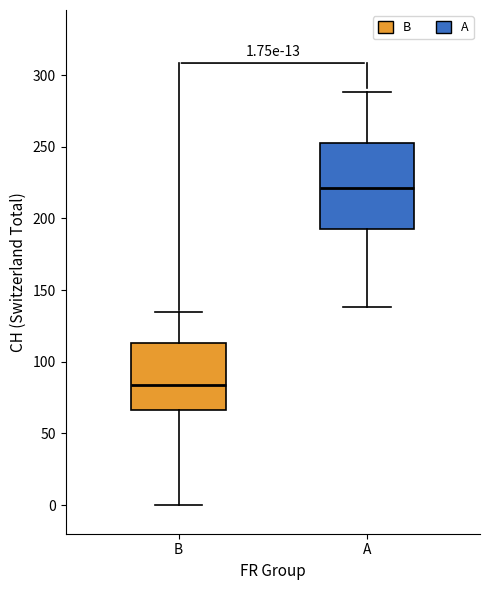

Comparing the boxes themselves (not the whiskers), which one is the tallest?

A